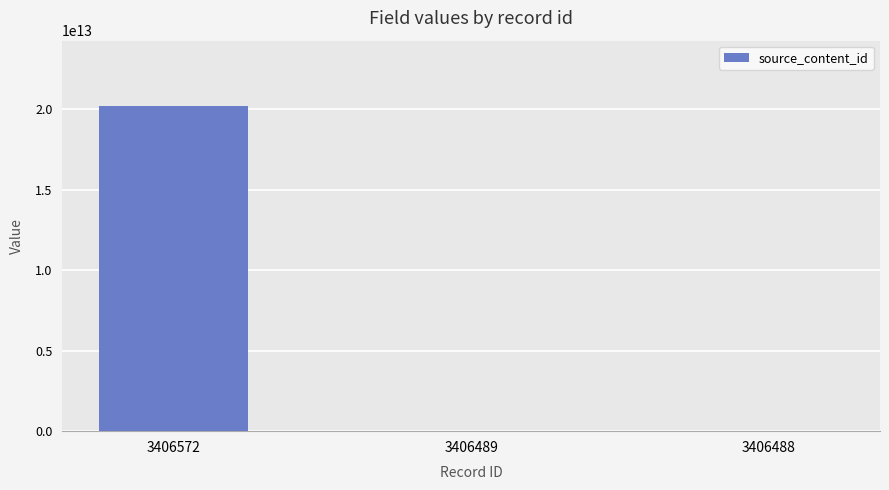

Are the bars horizontal?

No